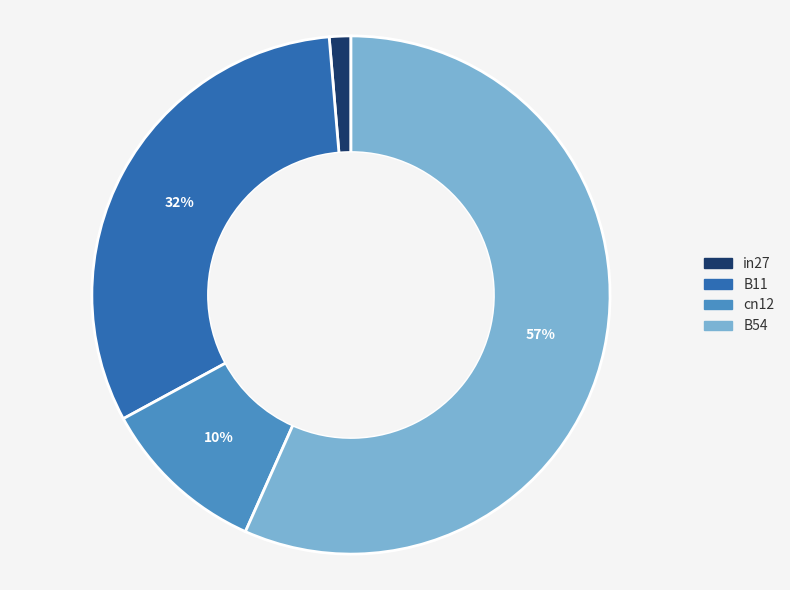

How many slices are in this pie chart?

4